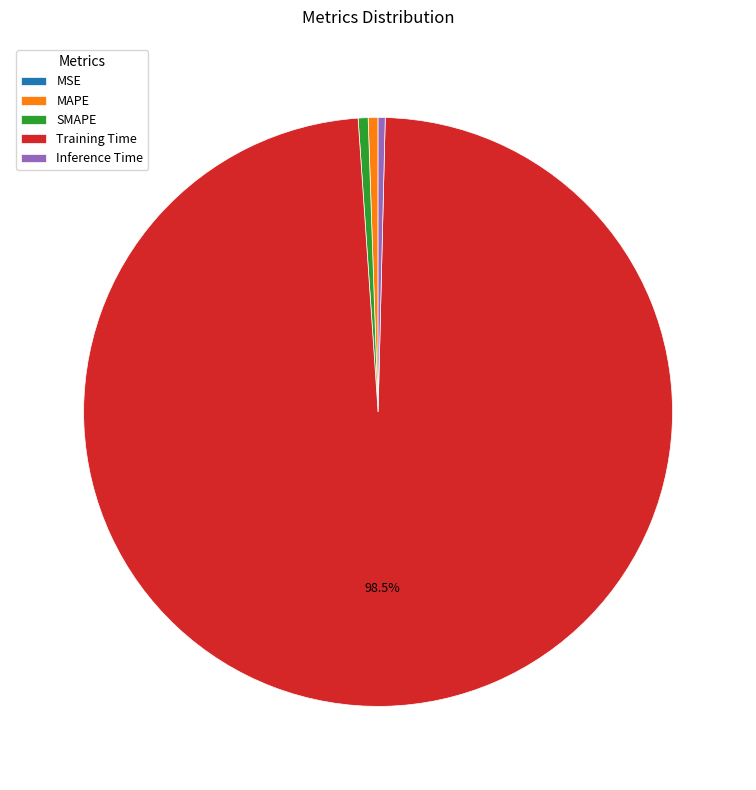

Is the sum of Inference Time and SMAPE greater than half?

No